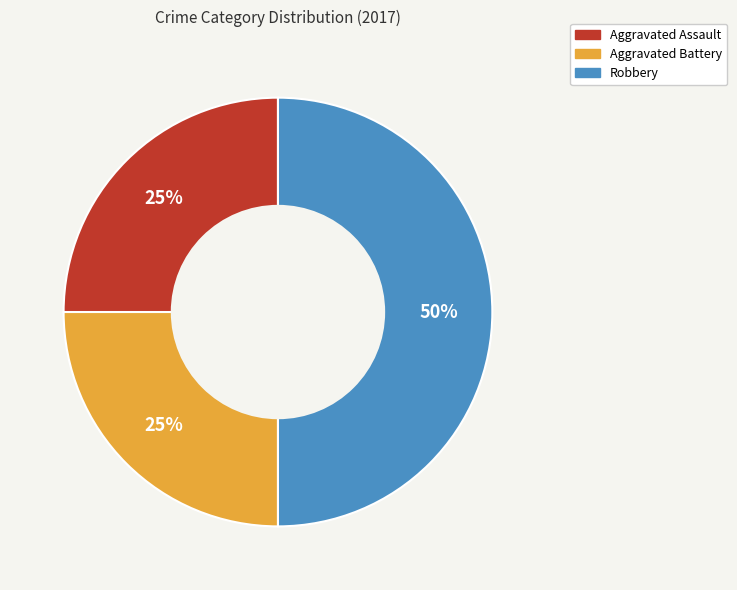

Does Aggravated Battery account for over 50% of the chart?

No